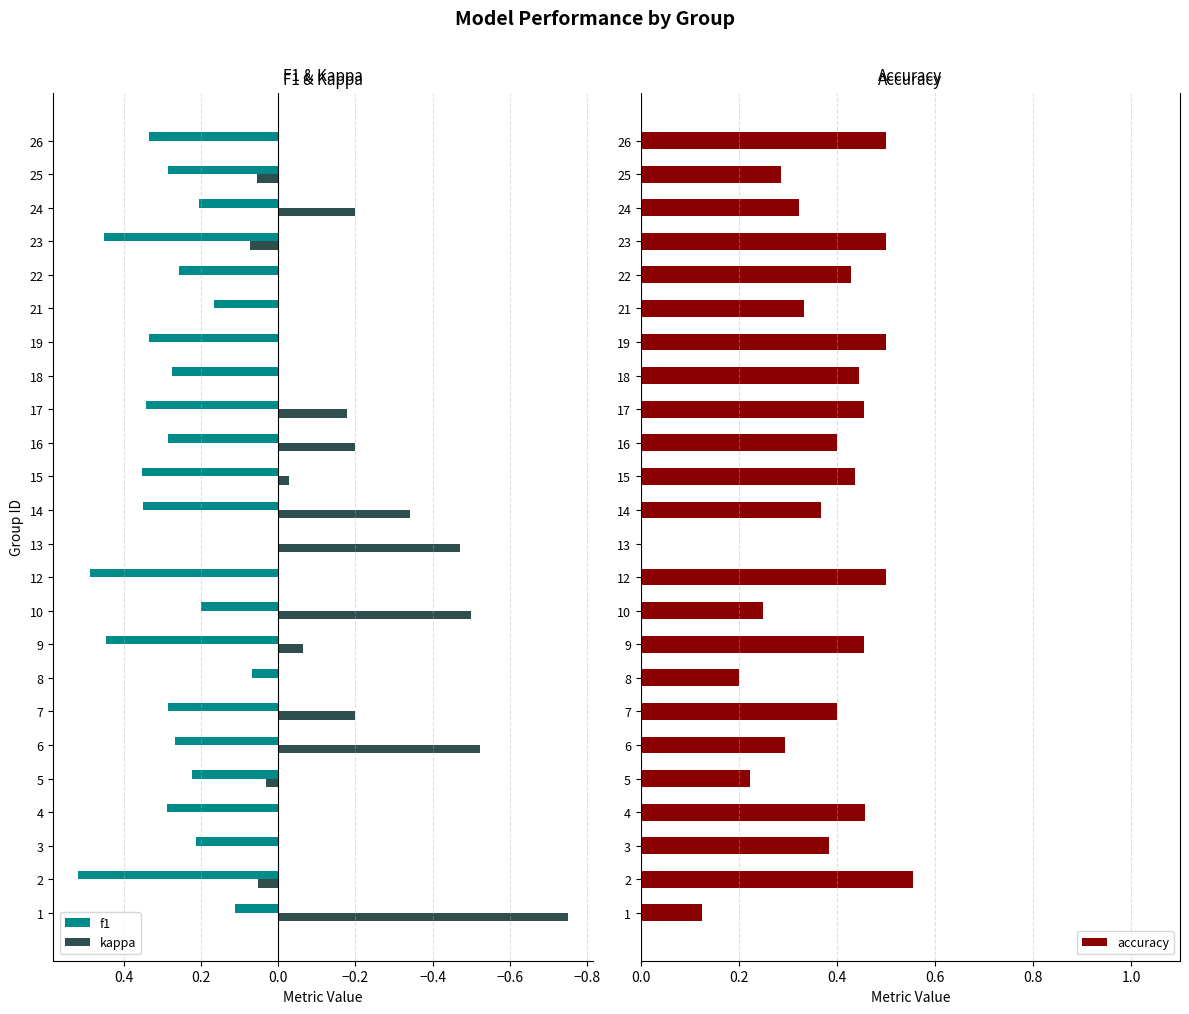

How many series are shown in this chart?

3